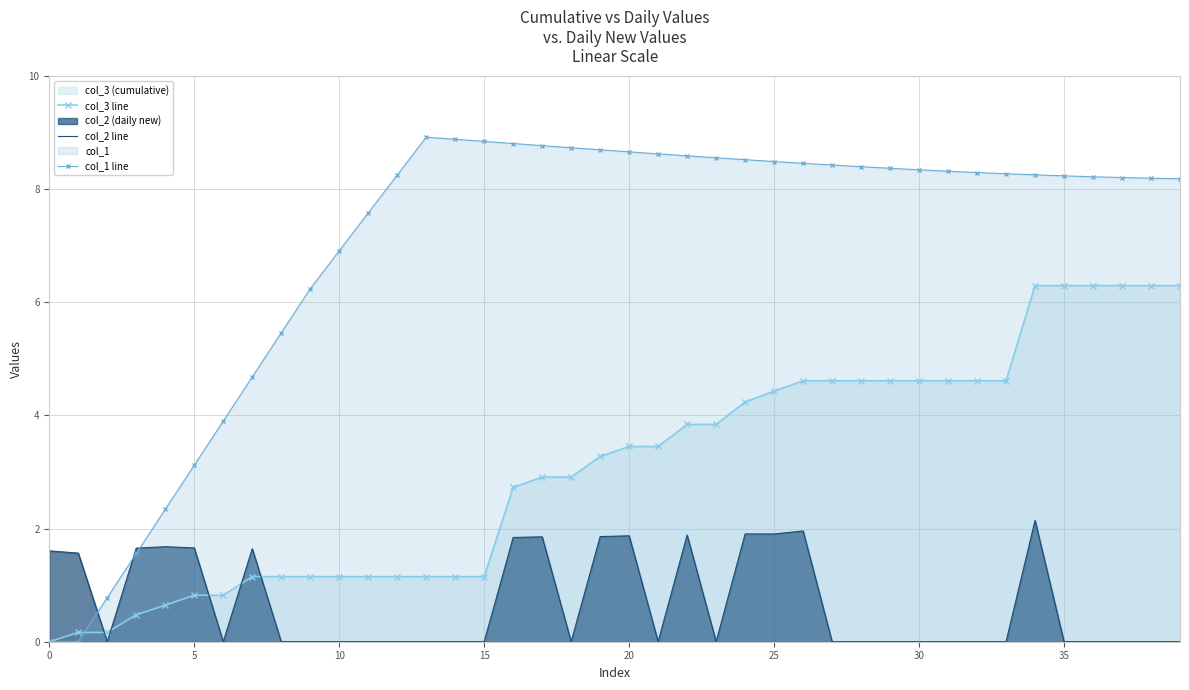

At 20, list the series in order from largest to smallest.

col_1 line, col_3 line, col_2 line